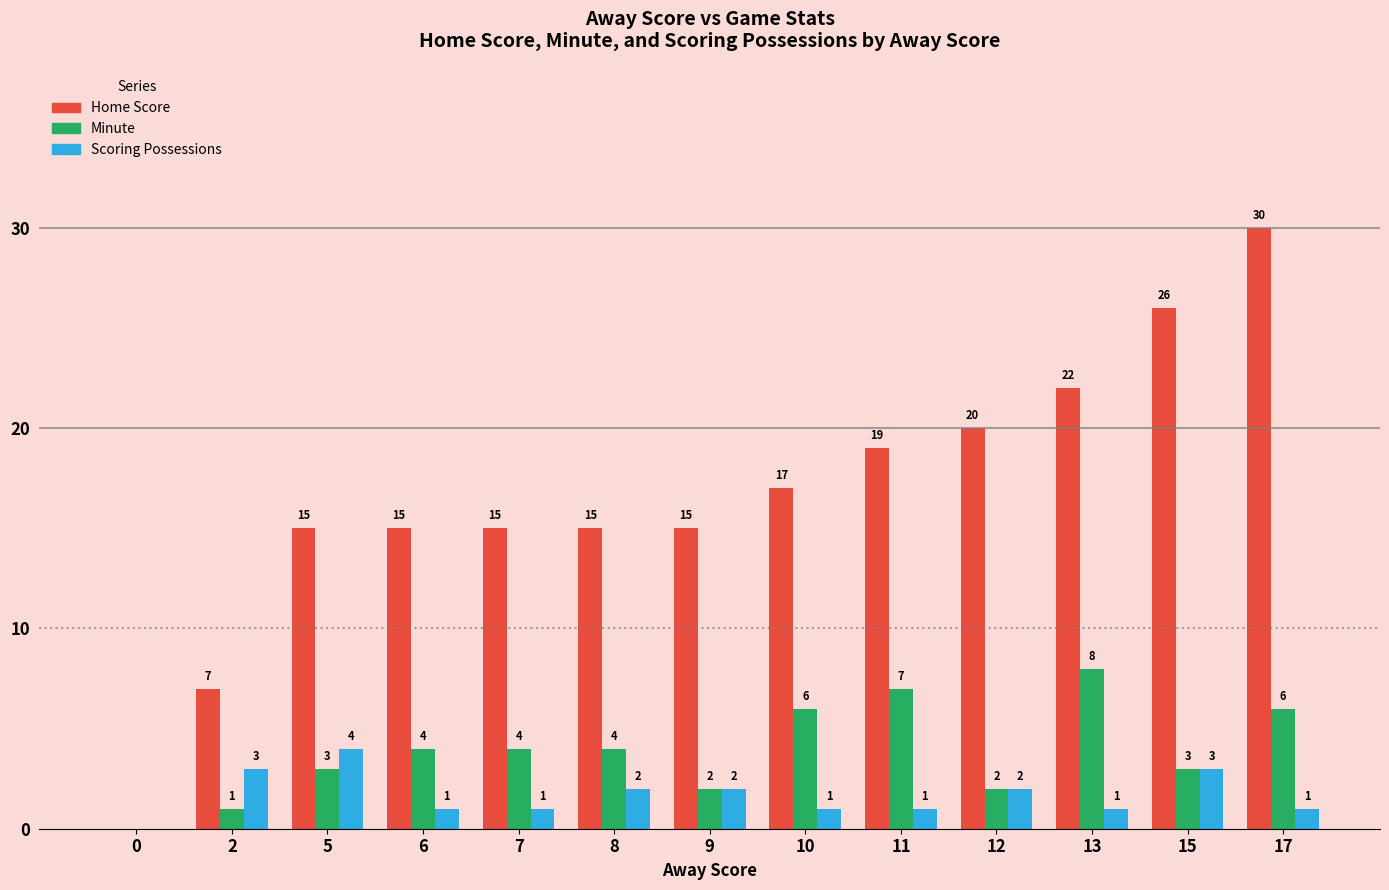

How many positive values does the Scoring Possessions series have?

12